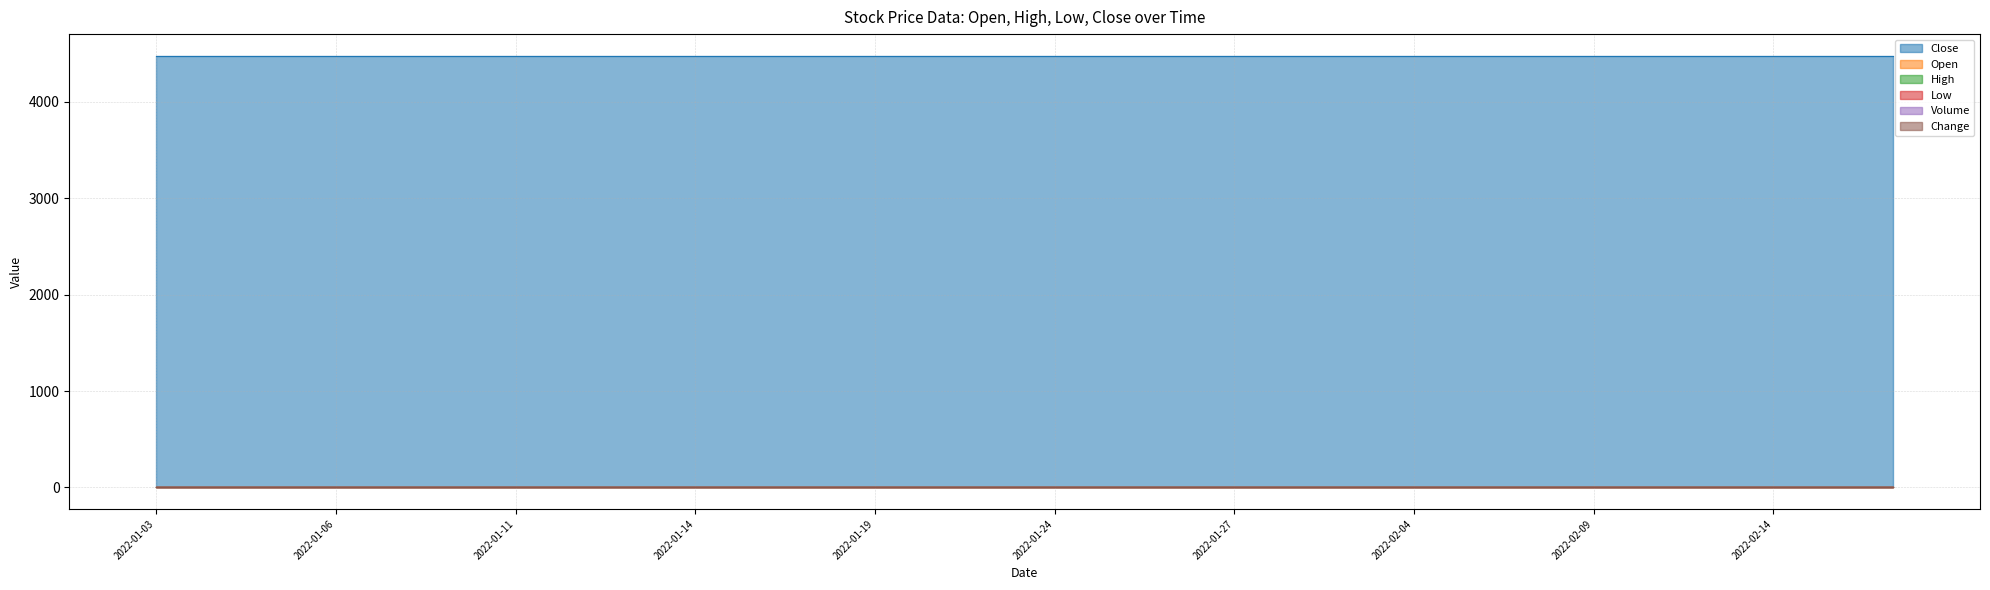

Reading left to right, list all the values displayed in this chart.

Open: 0	0	0	0	0	0	0	0	0	0	0	0	0	0	0	0	0	0	0	0
High: 0	0	0	0	0	0	0	0	0	0	0	0	0	0	0	0	0	0	0	0
Low: 0	0	0	0	0	0	0	0	0	0	0	0	0	0	0	0	0	0	0	0
Close: 4480	4480	4480	4480	4480	4480	4480	4480	4480	4480	4480	4480	4480	4480	4480	4480	4480	4480	4480	4480
Volume: 0	0	0	0	0	0	0	0	0	0	0	0	0	0	0	0	0	0	0	0
Change: 0	0	0	0	0	0	0	0	0	0	0	0	0	0	0	0	0	0	0	0